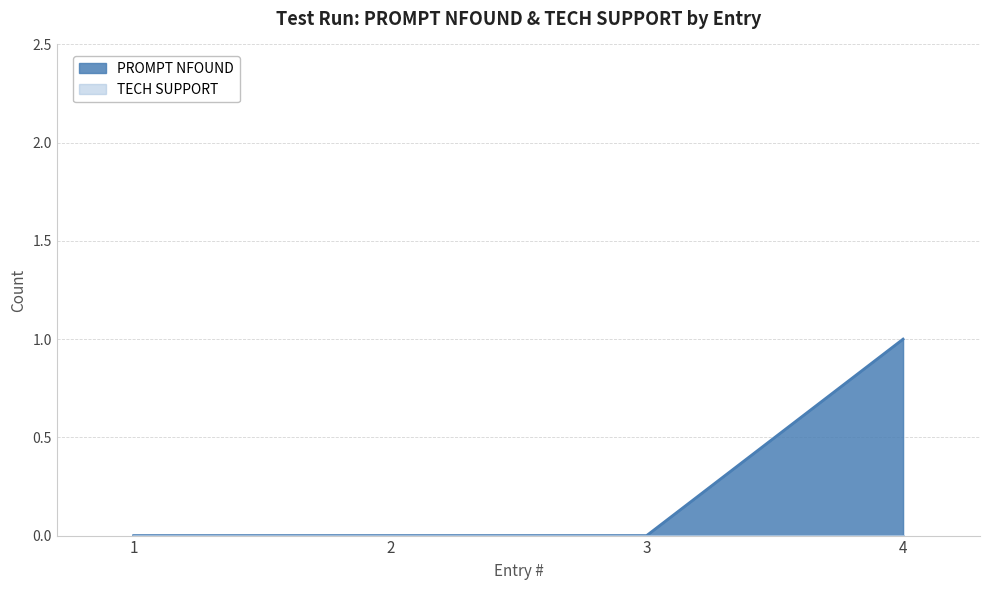

Which label corresponds to the largest value in the chart?

4